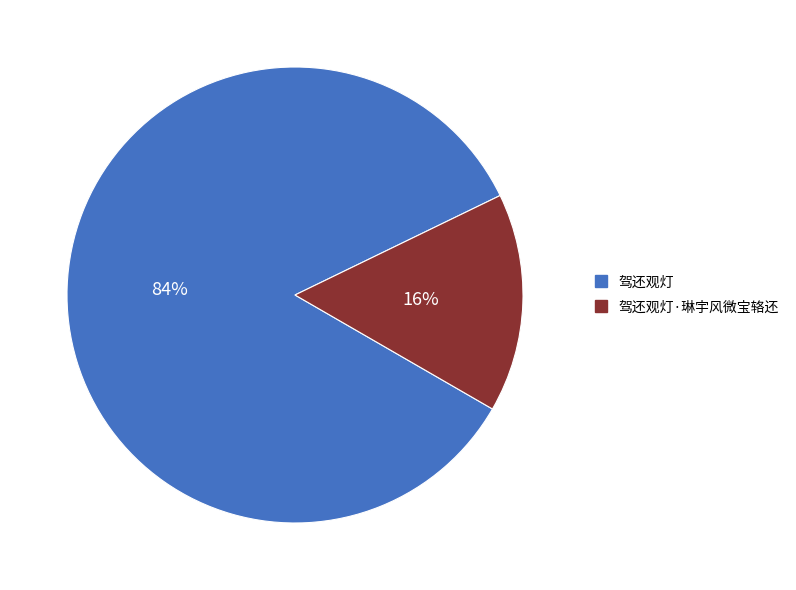

Is there a majority slice in this chart?

Yes